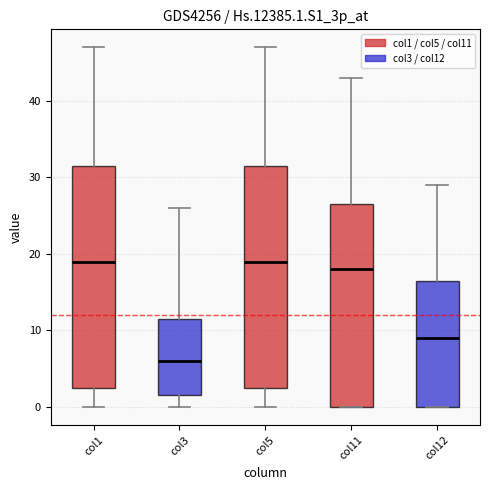

Reading left to right, transcribe this box plot: for each box, give where its median line is, the range the box spans, and where its two whiskers end, as read against the y-axis. The values are not printed on the chart, so give them approximately, as read against the axis.

col1: median 19, box 3 to 32, whiskers 0 to 47
col3: median 6, box 2 to 12, whiskers 0 to 26
col5: median 19, box 3 to 32, whiskers 0 to 47
col11: median 18, box 0 to 27, whiskers 0 to 43
col12: median 9, box 0 to 17, whiskers 0 to 29